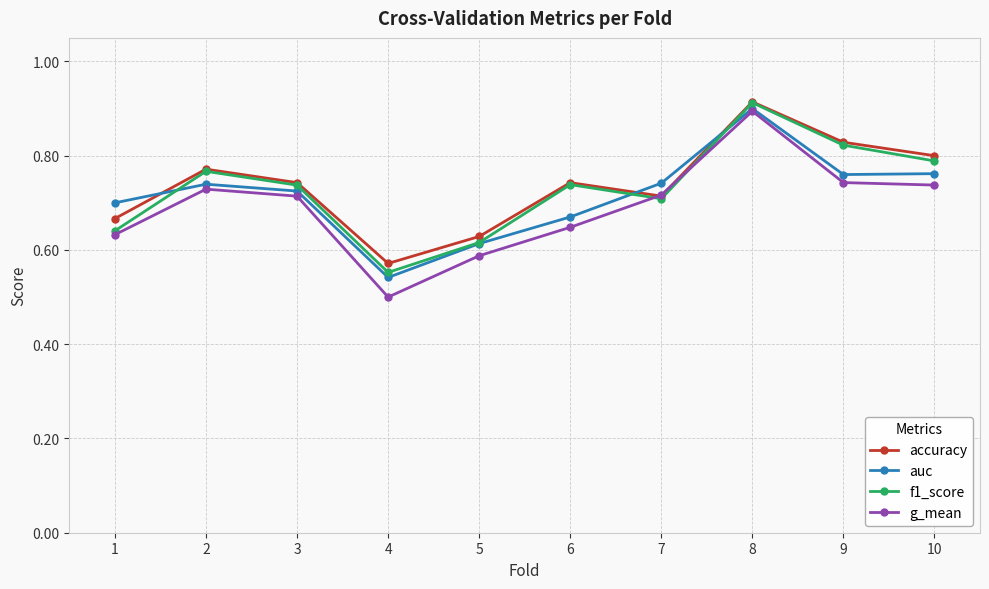

Which series has the widest spread of values?

g_mean